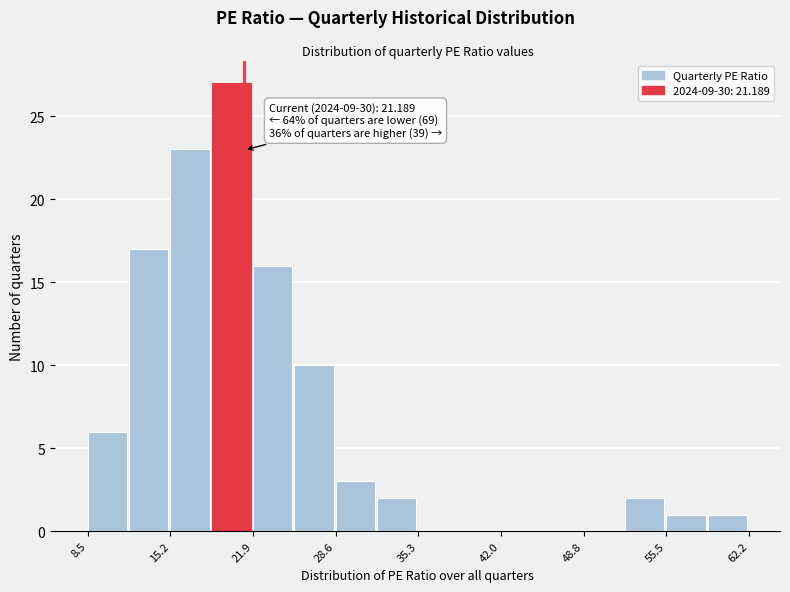

Around what value on the x-axis is the tallest bar? Give the approximate position of its centre, as read against the axis.

20